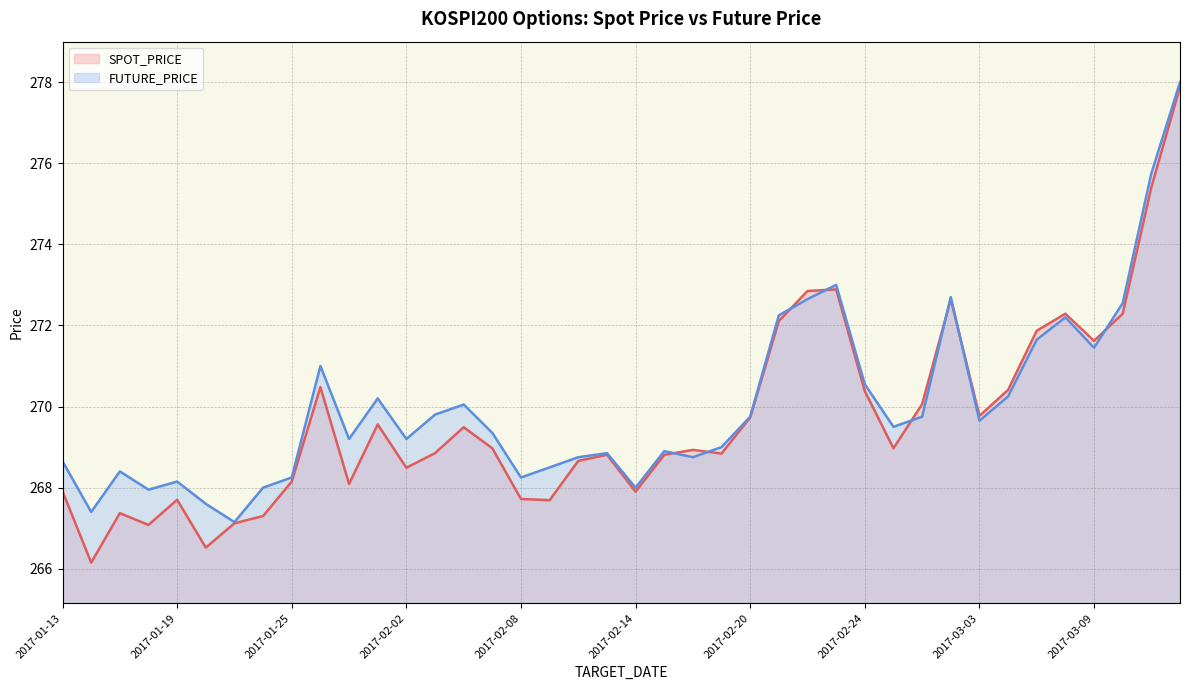

What is the total value across all series at 2017-02-08?

536.0